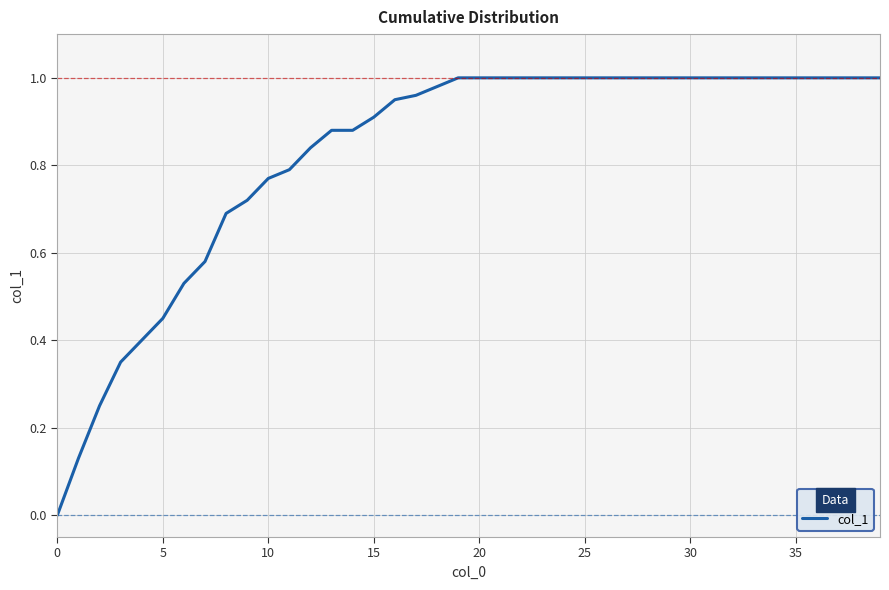

How many lines are shown in the chart?

1